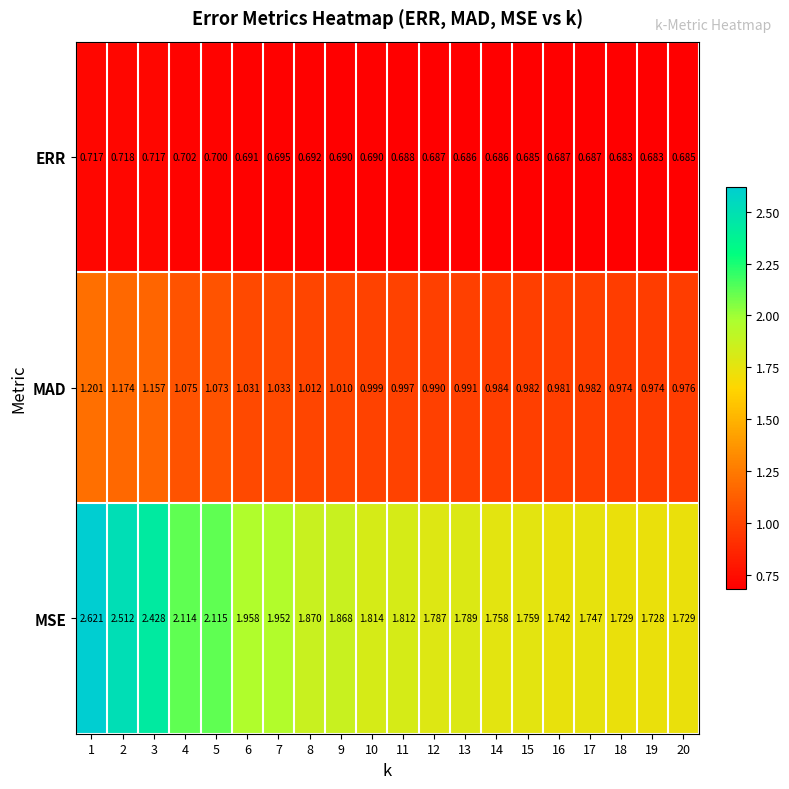

List the series in order of their overall mean, highest first.

MSE, MAD, ERR